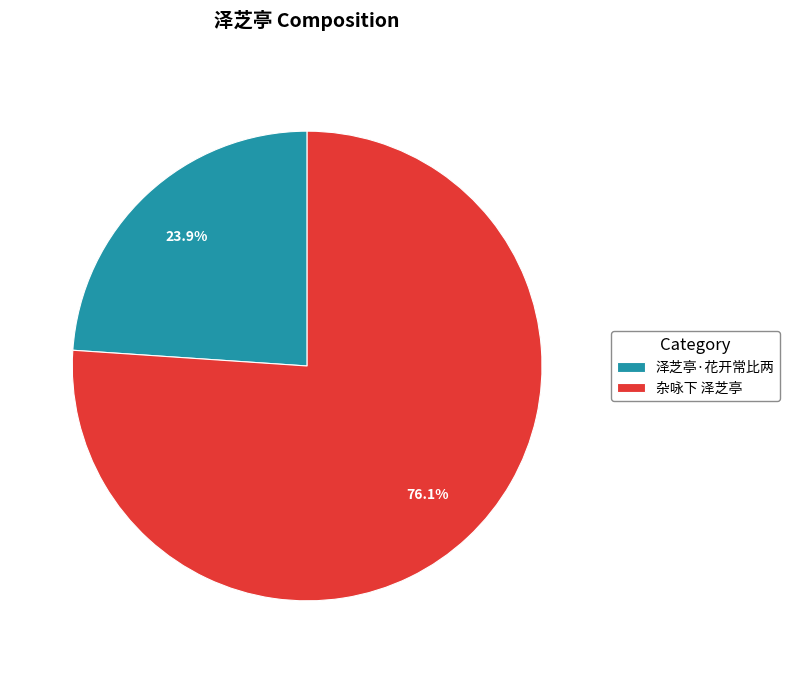

What is the total percentage of 杂咏下 泽芝亭 and 泽芝亭·花开常比两?

100.0%